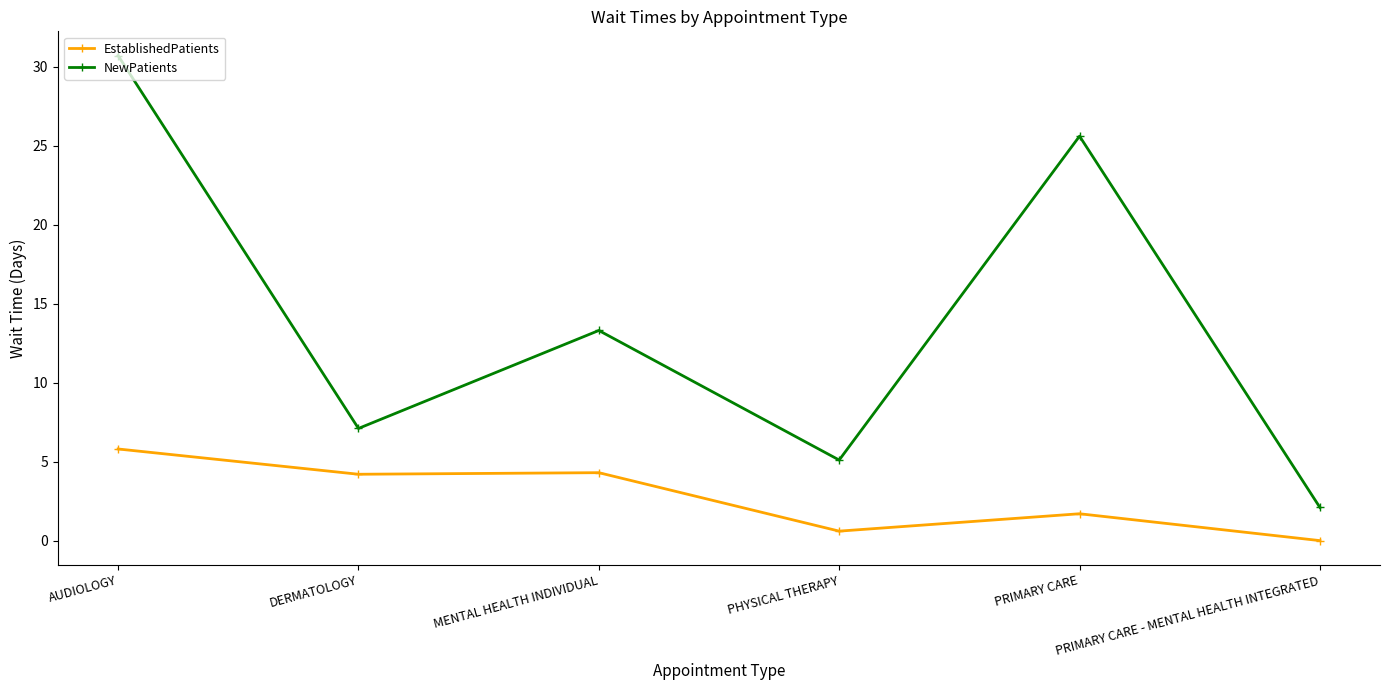

At which label does NewPatients reach its peak?

AUDIOLOGY